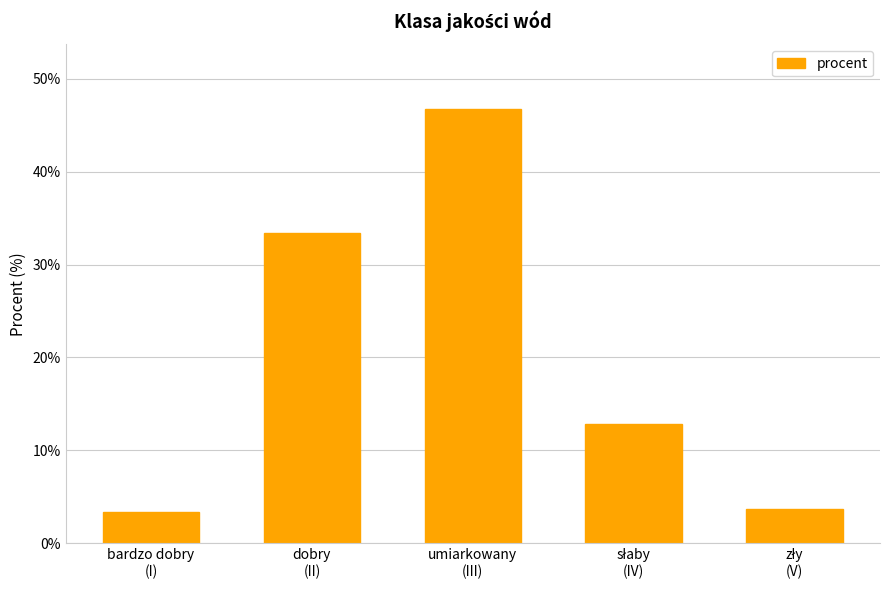

Are the bars horizontal?

No